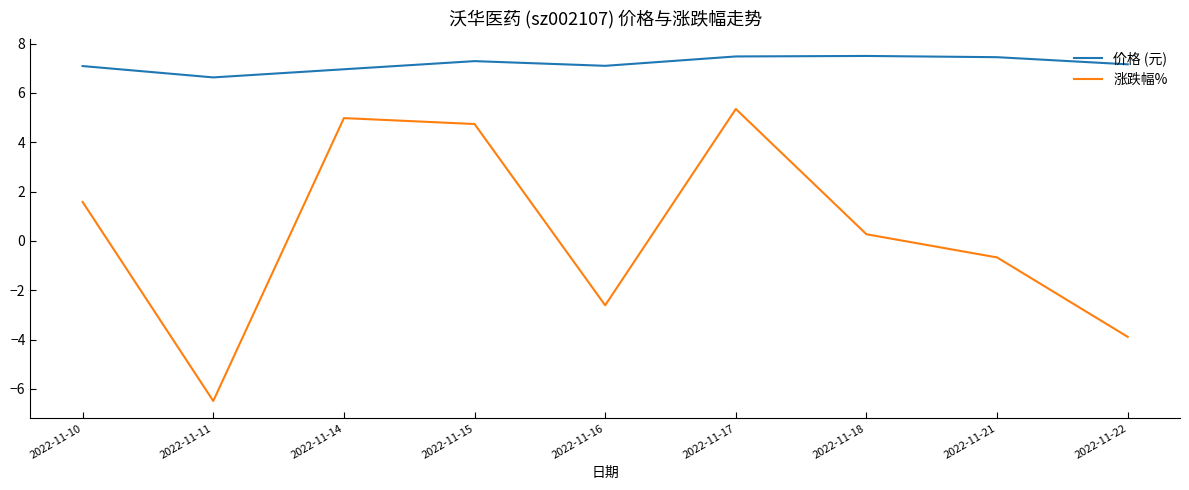

At which category does 价格 (元) reach its first local peak?

2022-11-15